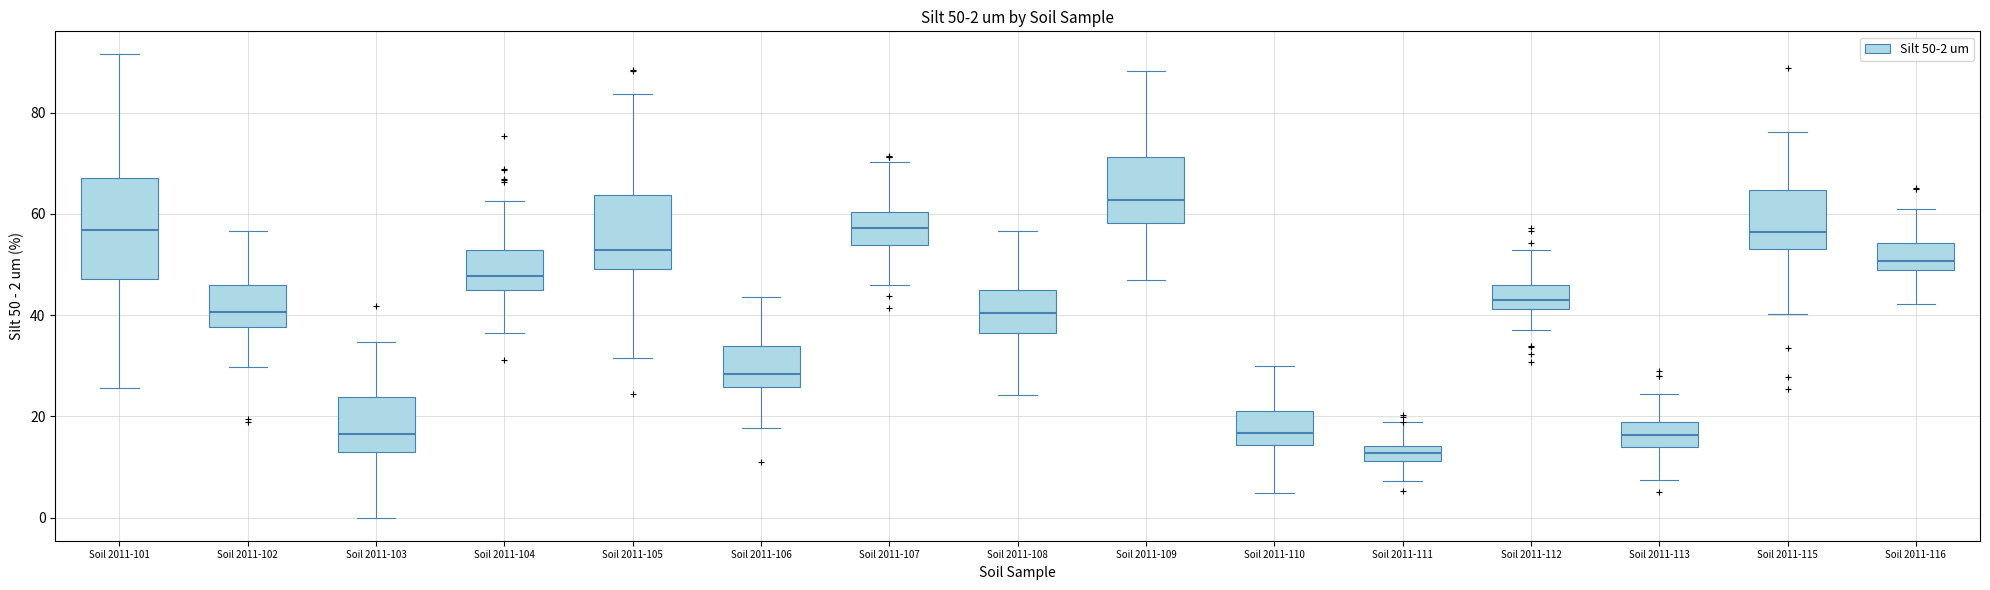

Which box is the tallest, from its lower edge to its upper edge?

Soil 2011-101